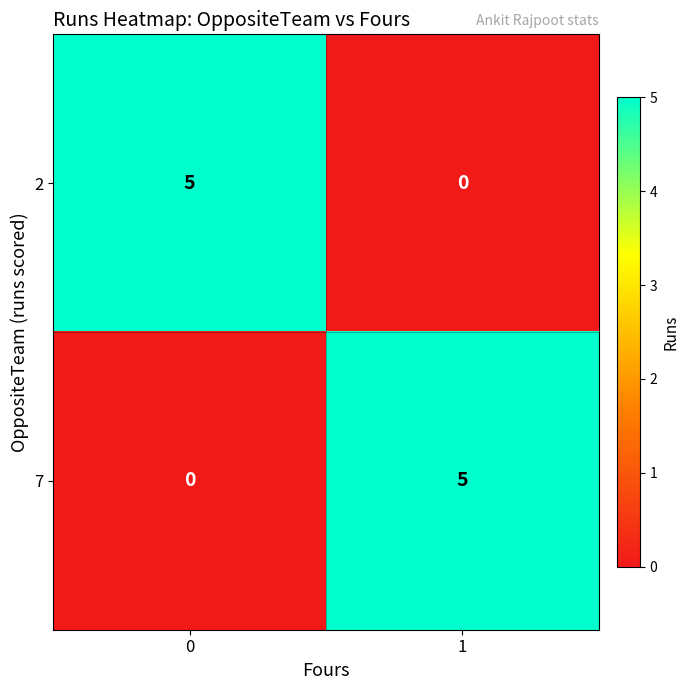

What is the total value across all series at 1?

5